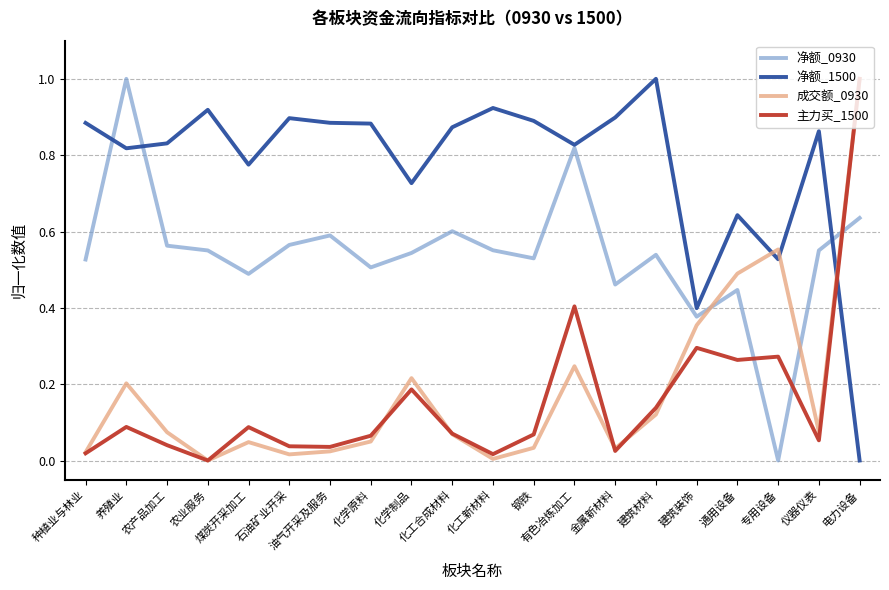

Count the number of data series in this chart.

4